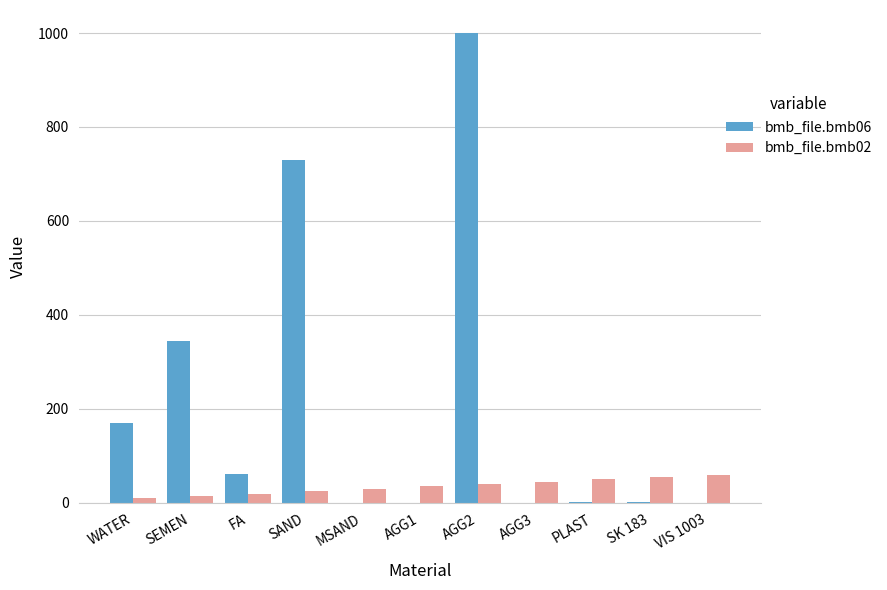

What is the average value of the bmb_file.bmb02 series?

35.0